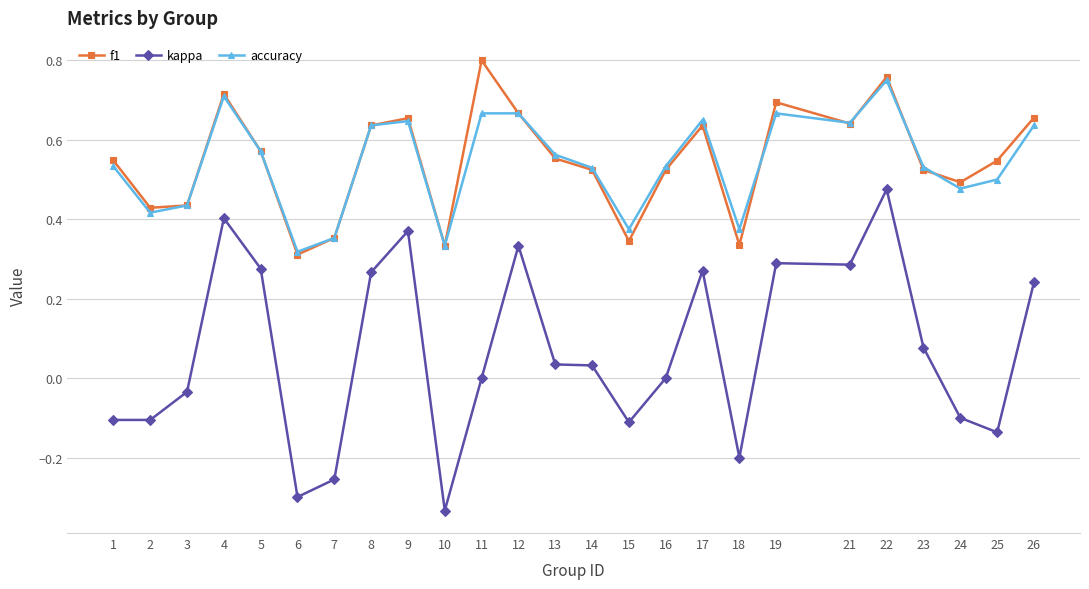

True or false: kappa has more than 0 points higher than both neighbors.

True